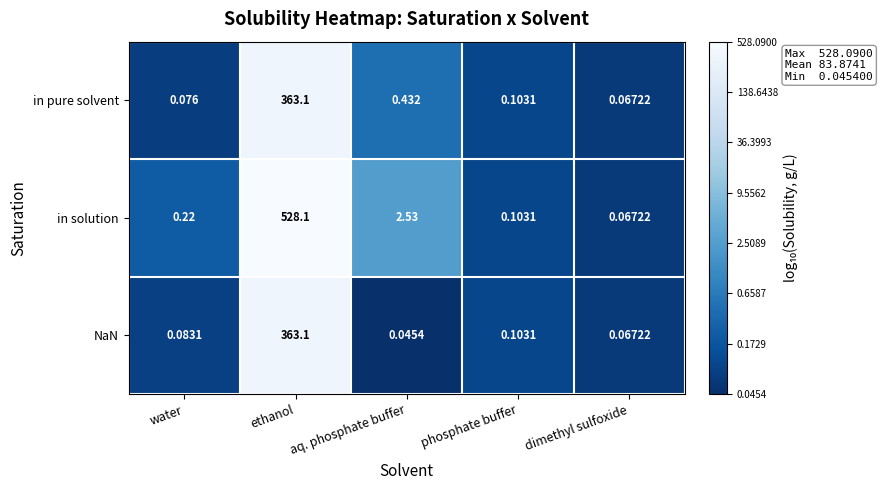

Which series has the widest spread of values?

in solution